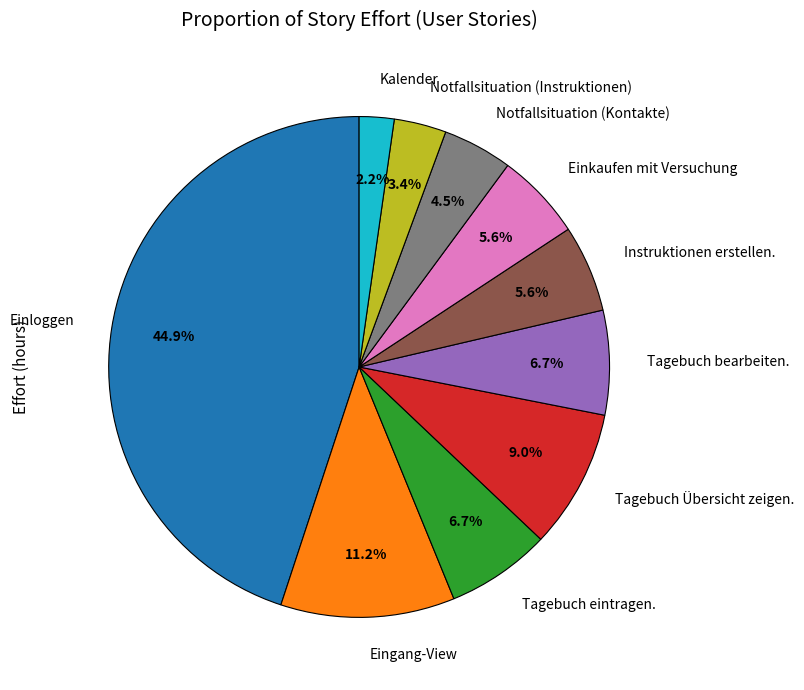

Is it true that Eingang-View is 26% of the pie?

False